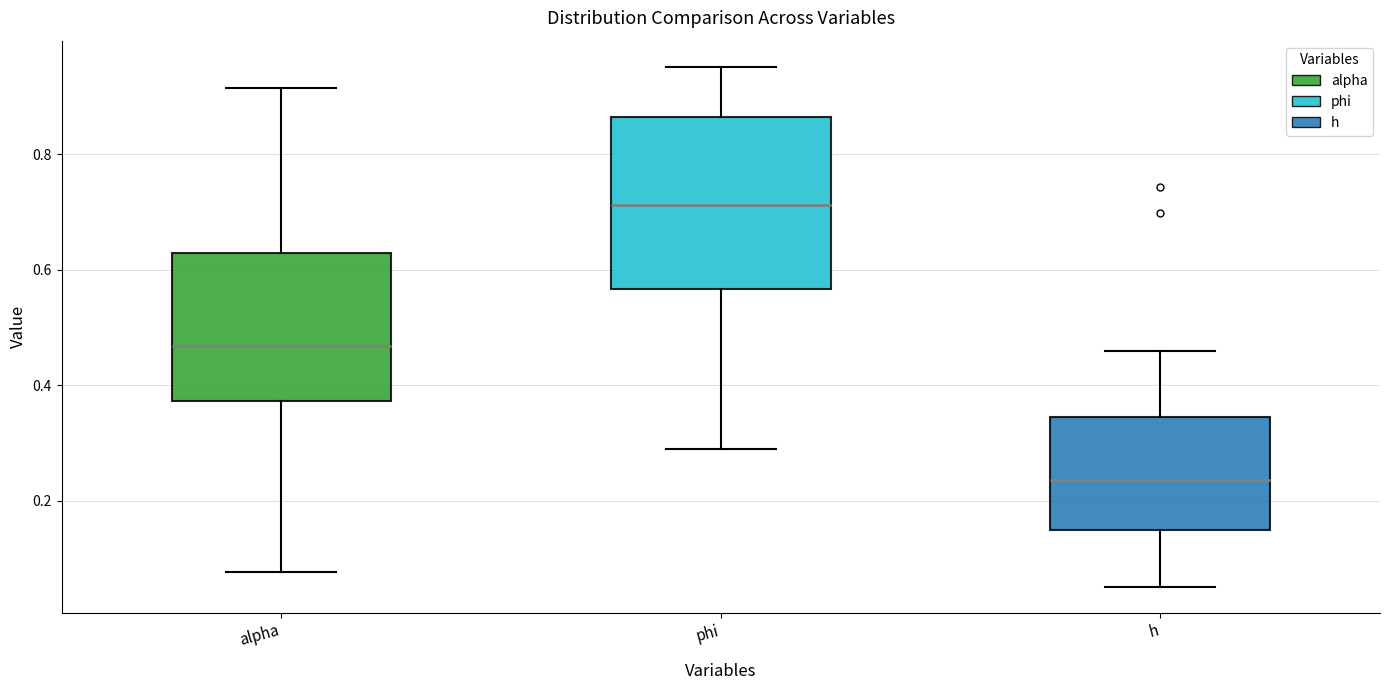

Comparing the boxes themselves (not the whiskers), which one is the tallest?

phi